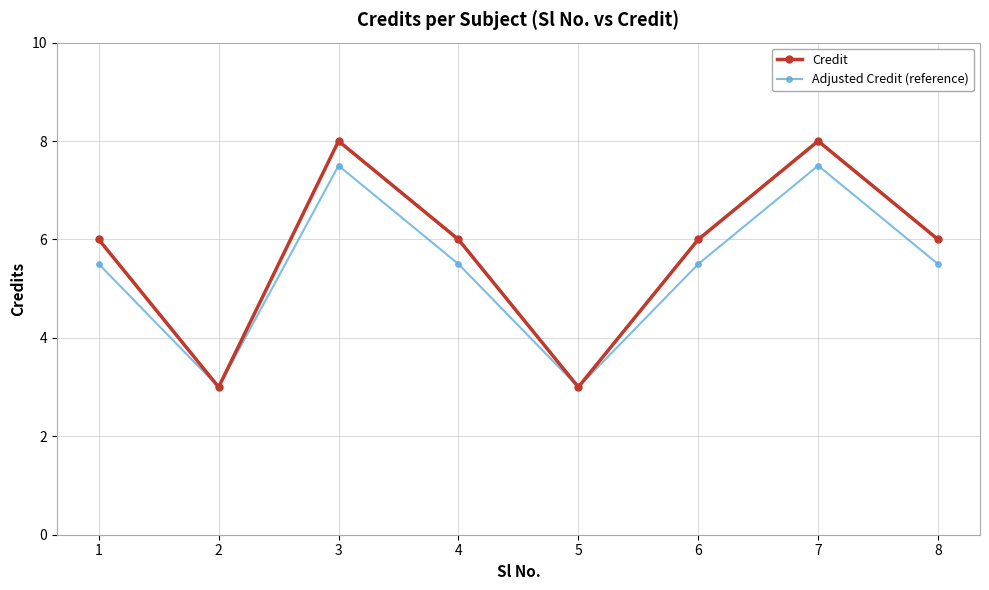

What are all the series names shown in the legend?

Credit, Adjusted Credit (reference)